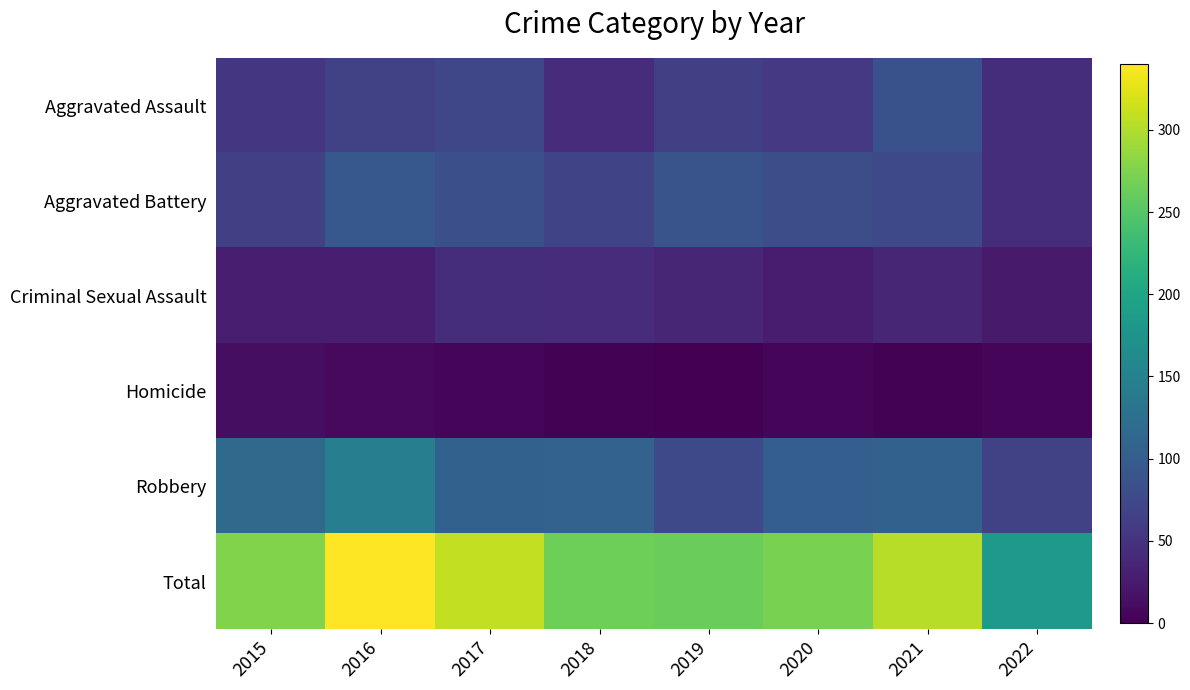

Reading left to right, transcribe all the data shown in this chart.

Aggravated Assault: 2015=54	2016=66	2017=72	2018=43	2019=65	2020=56	2021=86	2022=44
Aggravated Battery: 2015=64	2016=93	2017=83	2018=70	2019=88	2020=82	2021=75	2022=44
Criminal Sexual Assault: 2015=28	2016=28	2017=44	2018=43	2019=36	2020=26	2021=36	2022=24
Homicide: 2015=13	2016=8	2017=5	2018=2	2019=0	2020=6	2021=2	2022=6
Robbery: 2015=117	2016=145	2017=105	2018=107	2019=75	2020=102	2021=105	2022=66
Total: 2015=276	2016=340	2017=309	2018=265	2019=264	2020=272	2021=304	2022=184